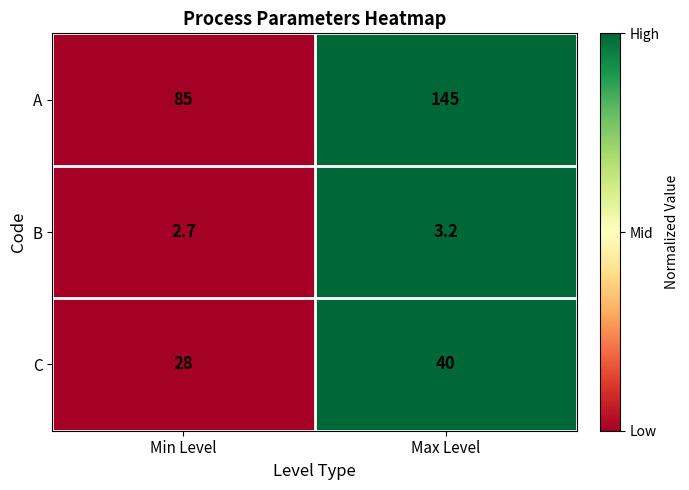

What is the maximum value for C?

40.0